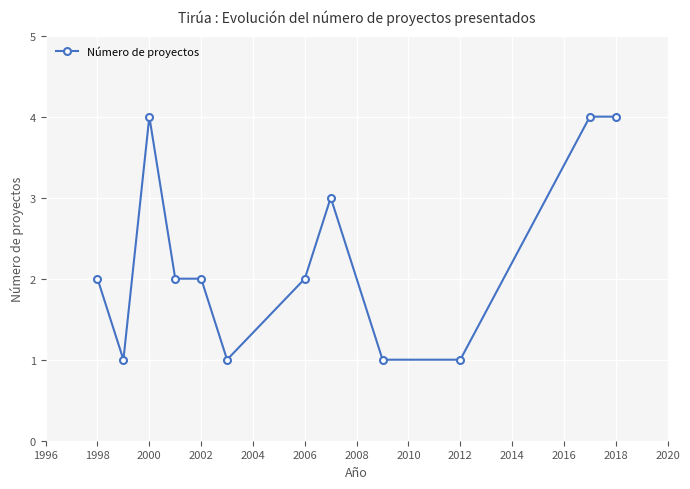

True or false: there are more than 1 points higher than both neighbors.

True